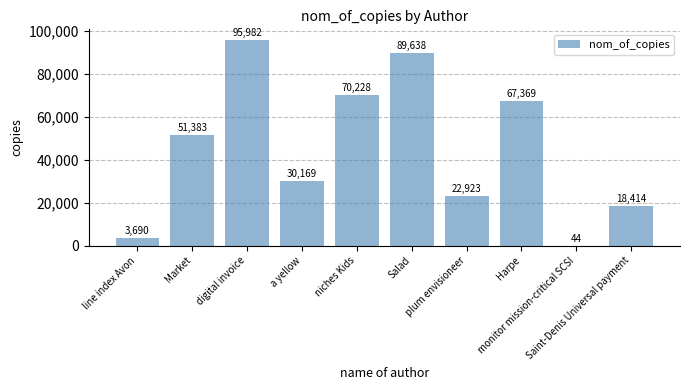

Reading left to right, list all the values displayed in this chart.

3690	51383	95982	30169	70228	89638	22923	67369	44	18414